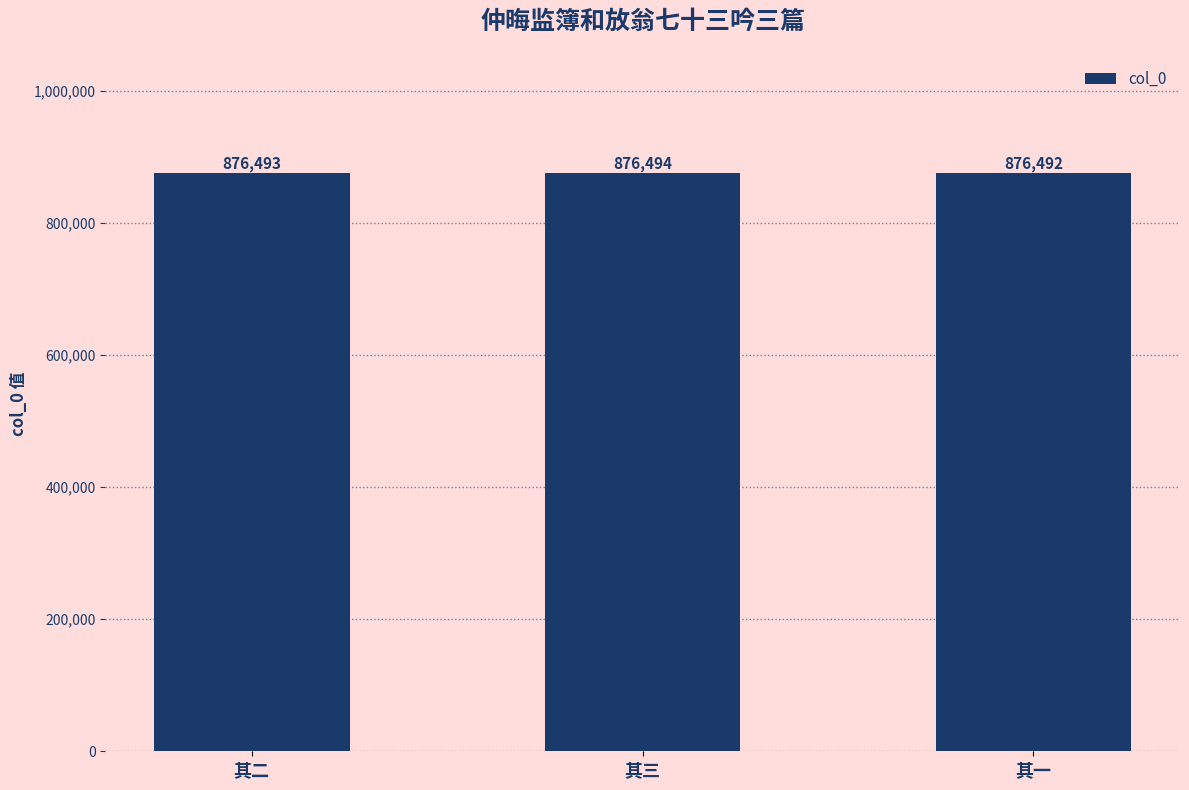

What is the difference between the second highest and minimum values?

1